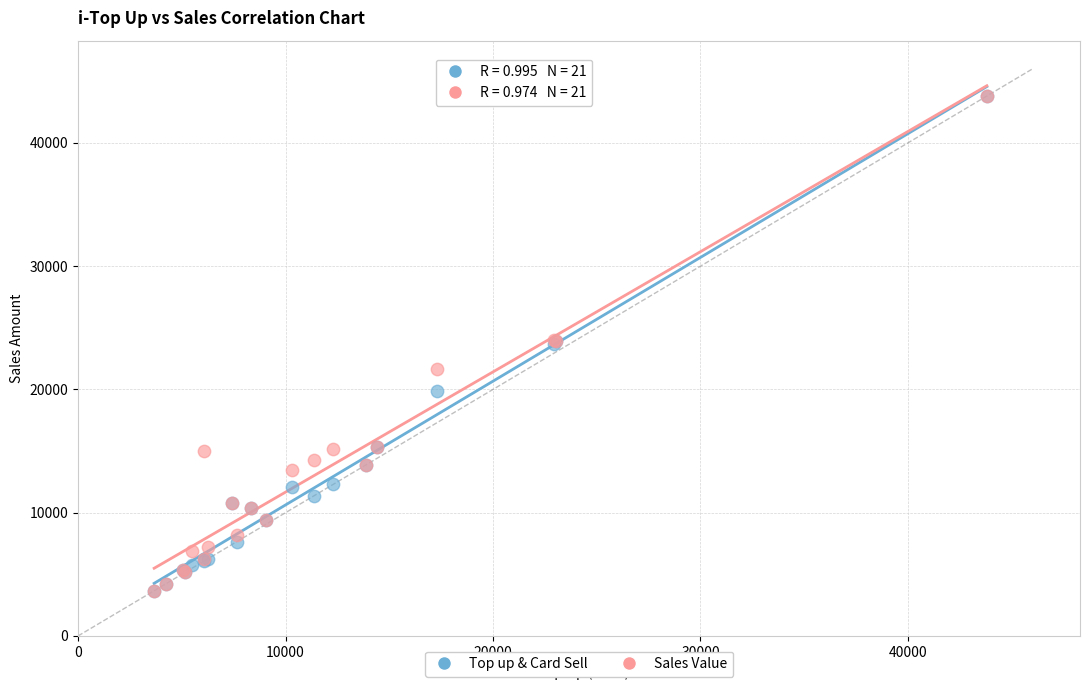

What are all the series names shown in the legend?

Top up & Card Sell, Sales Value